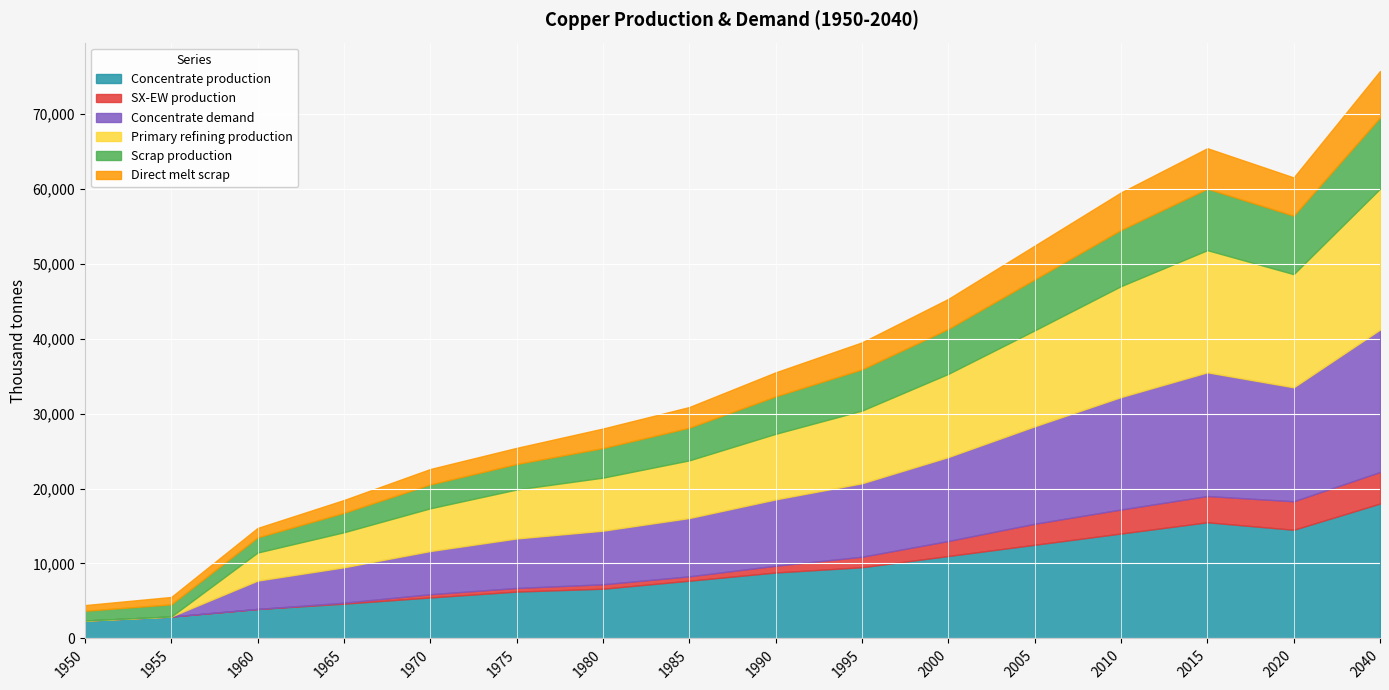

How many values in the Primary refining production series exceed 8750?

7